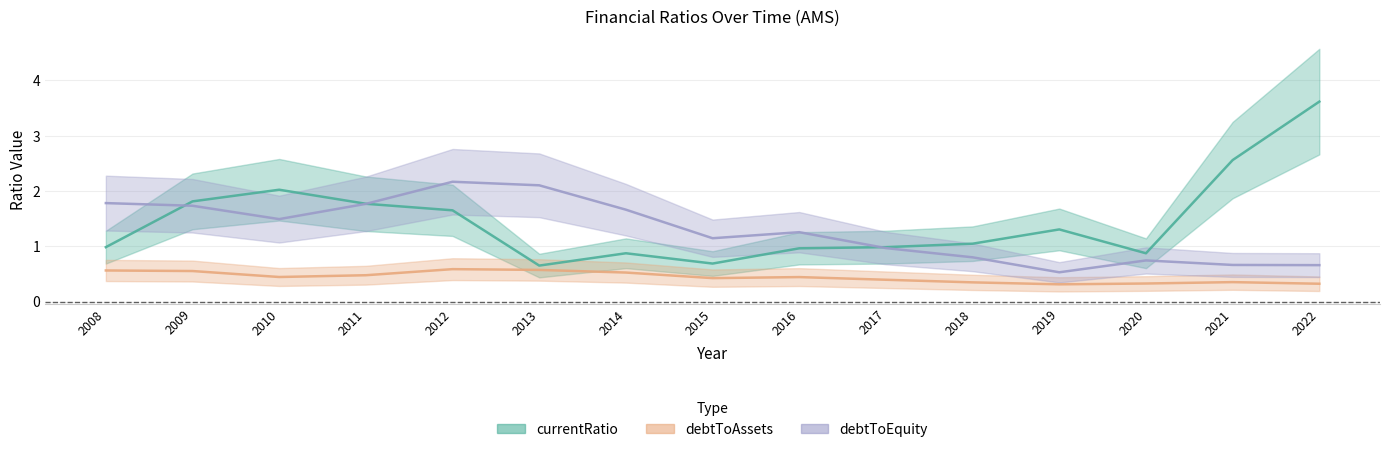

What is the value of the debtToAssets point at the 13th from the left?

0.3